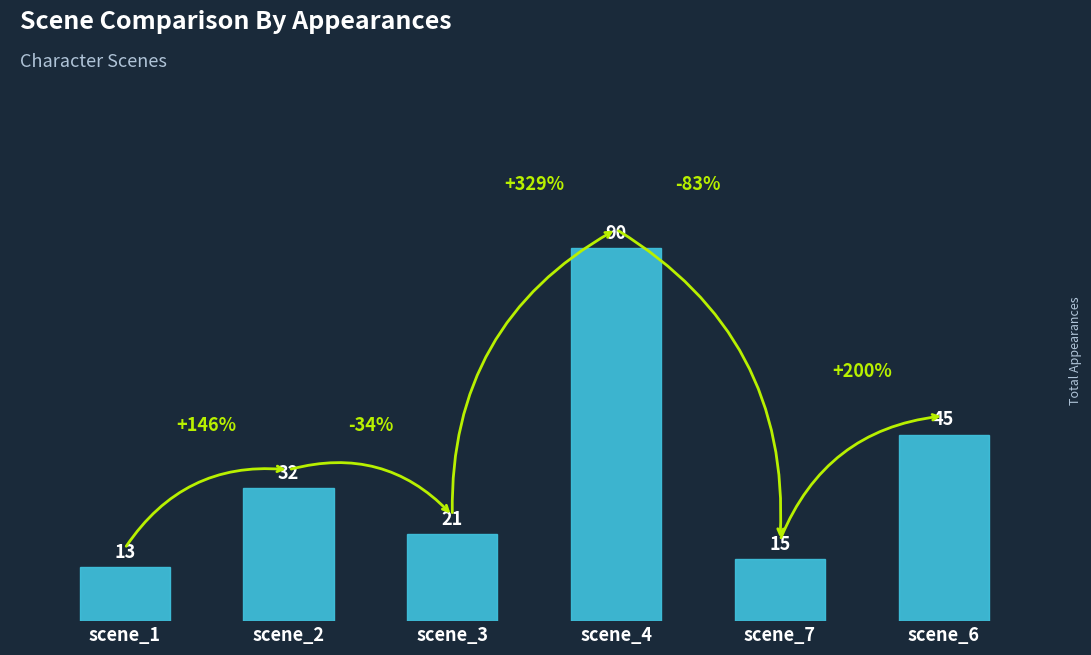

What is the smallest value displayed?

13